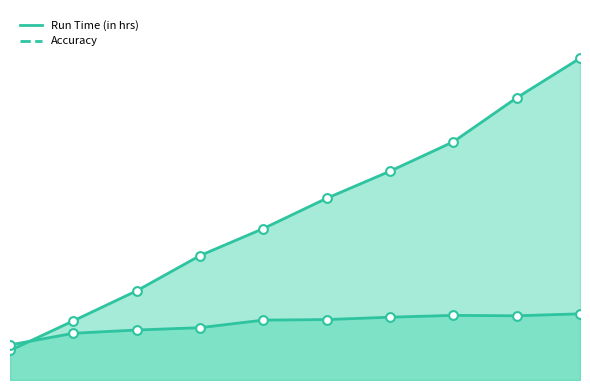

Which series contains the highest Y value?

Run Time (in hrs)